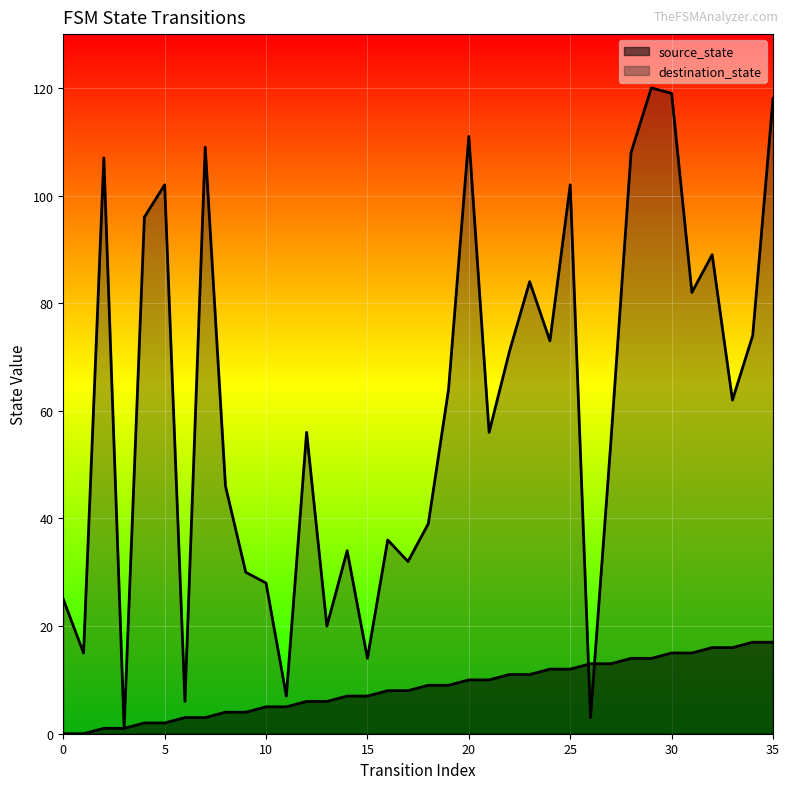

What is the spread (max minus min) of values at 22?

60